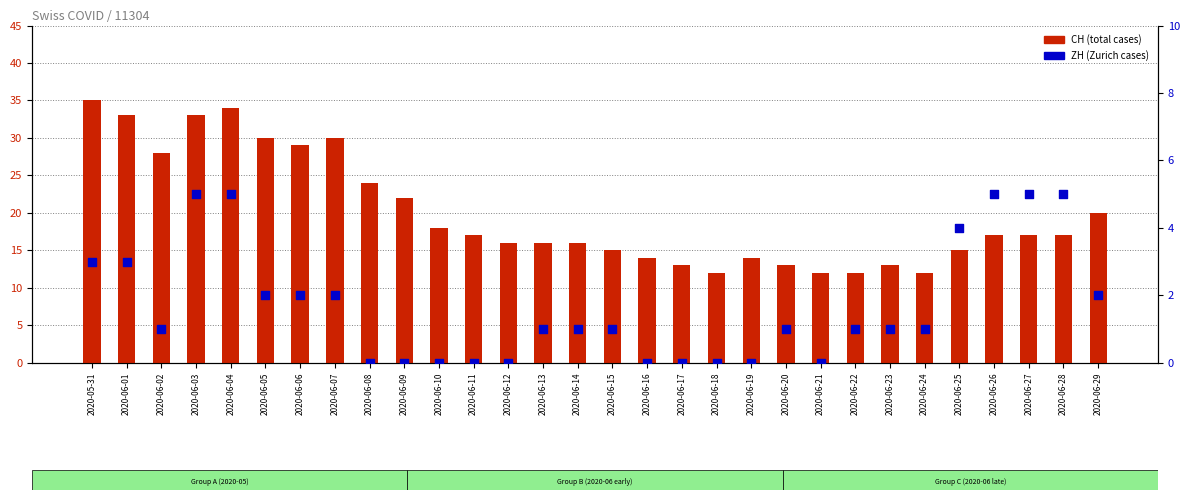

What is the total value across all series at 2020-06-22?

13